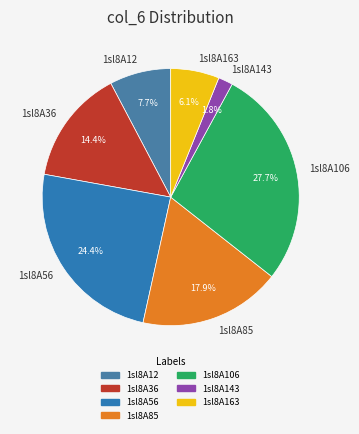

To the nearest percent, what is the difference between the 1sl8A56 and 1sl8A106 slice percentages?

3%